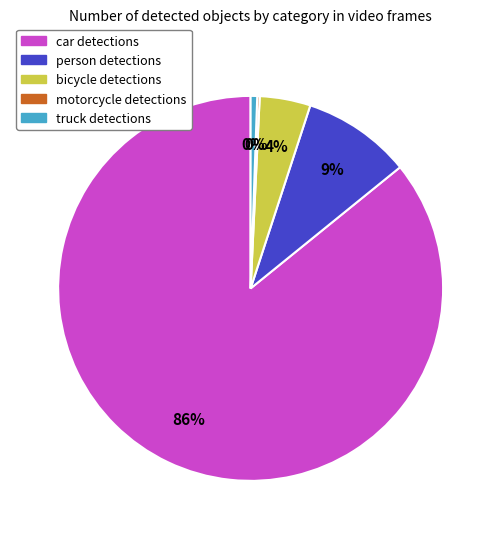

Does person account for over 50% of the chart?

No